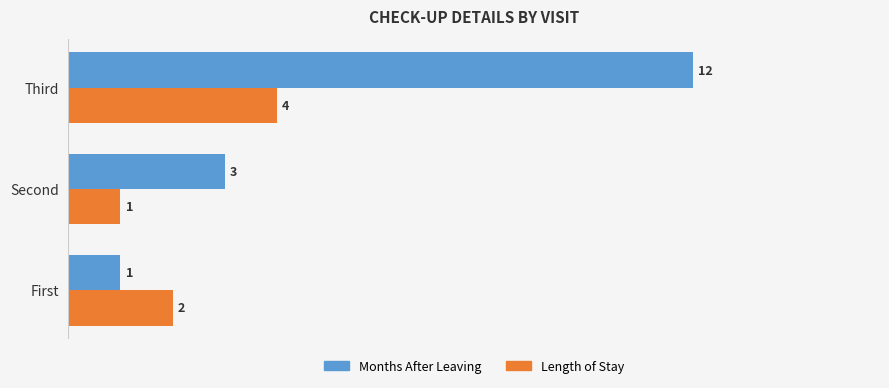

Which series has the largest range (max minus min)?

Months After Leaving